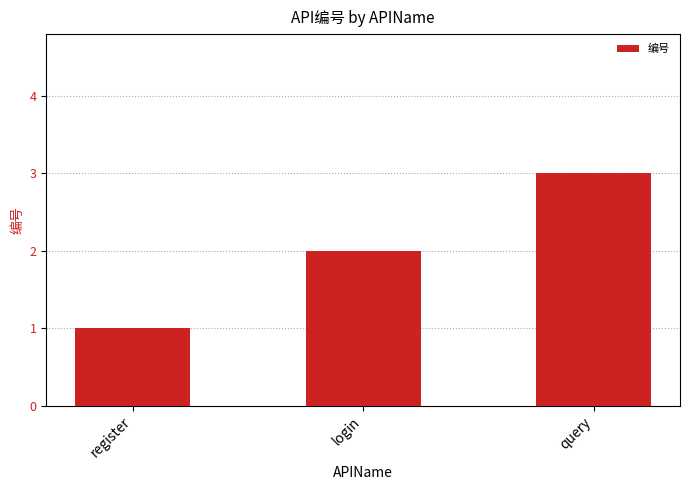

How many data points does each series have?

3